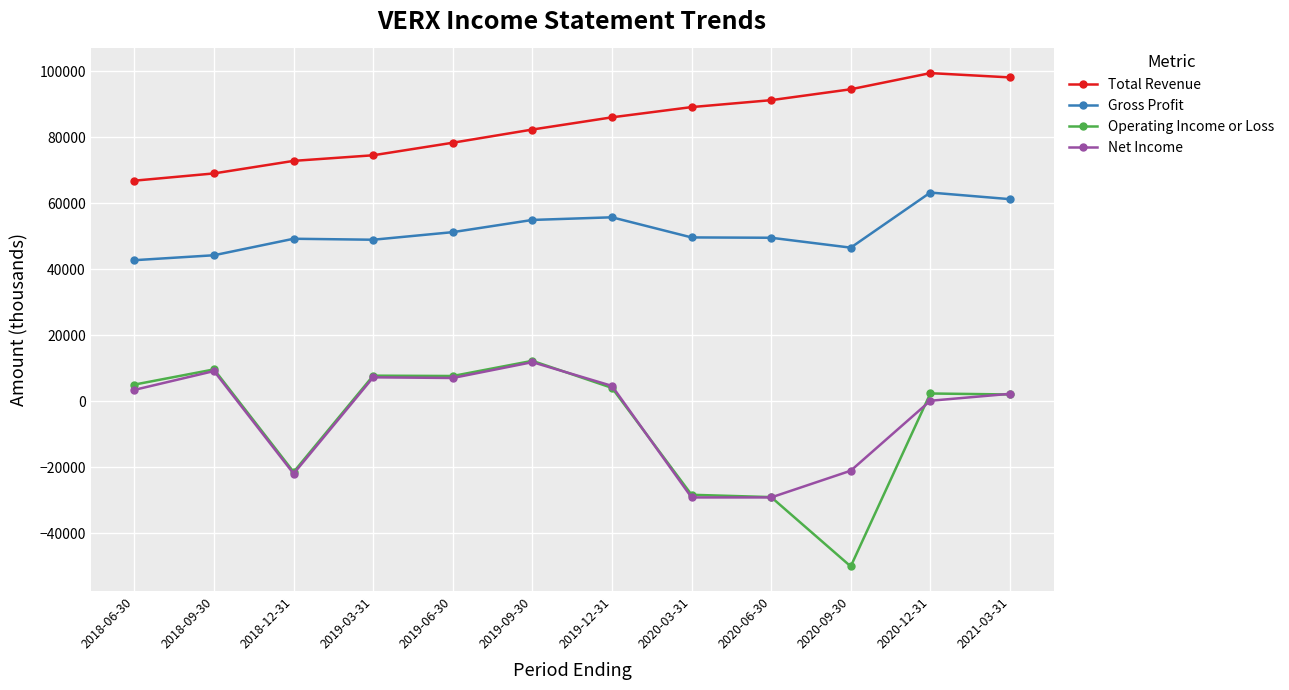

Which series has the widest spread of values?

Operating Income or Loss